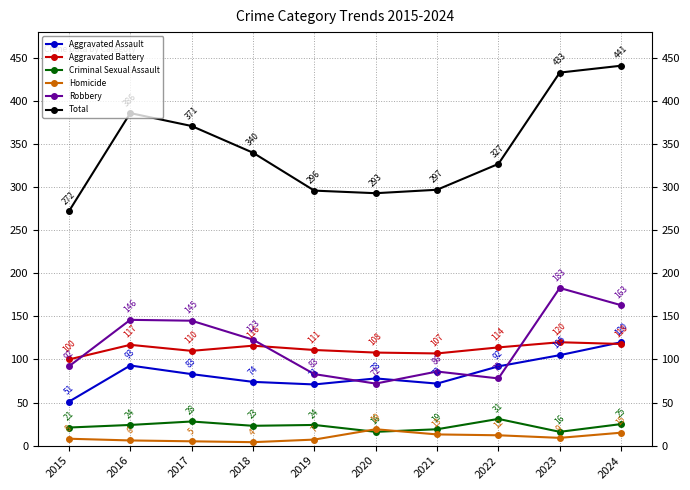

What is the value of the Aggravated Battery point at the 6th from the left?

108